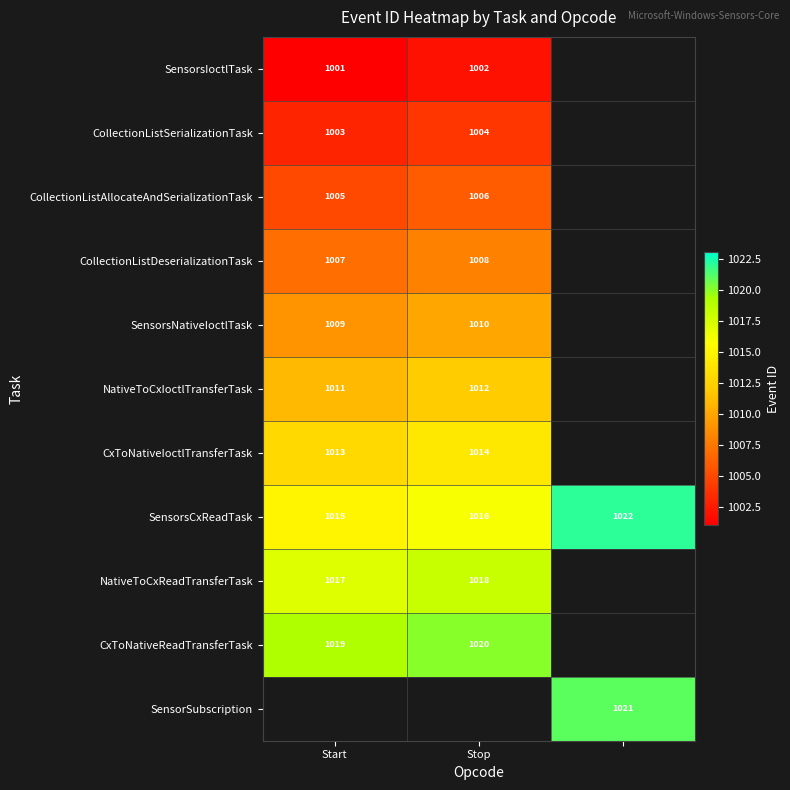

Which category has the lowest value across all series?

Start